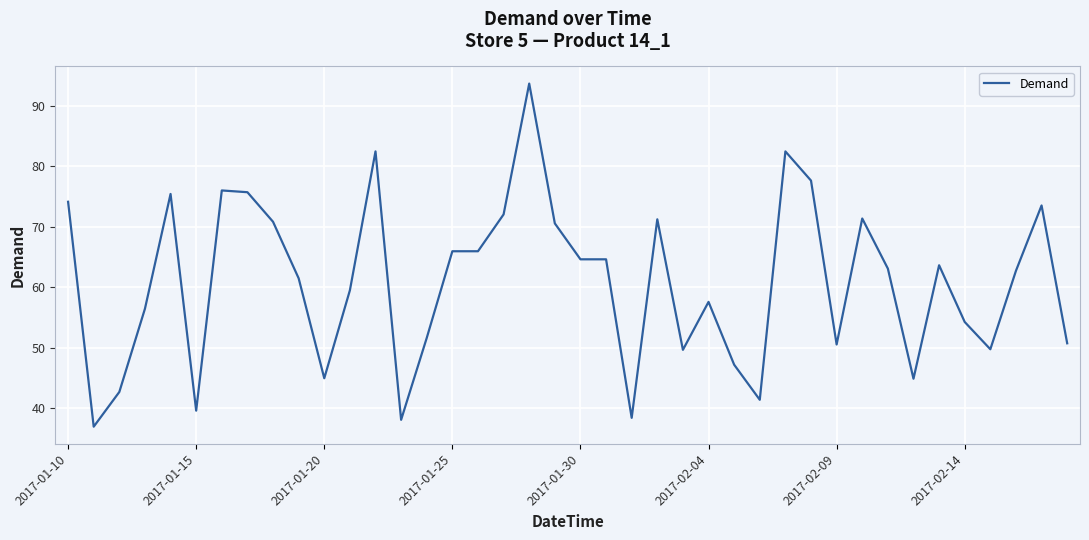

What is the maximum value shown in the chart?

93.7